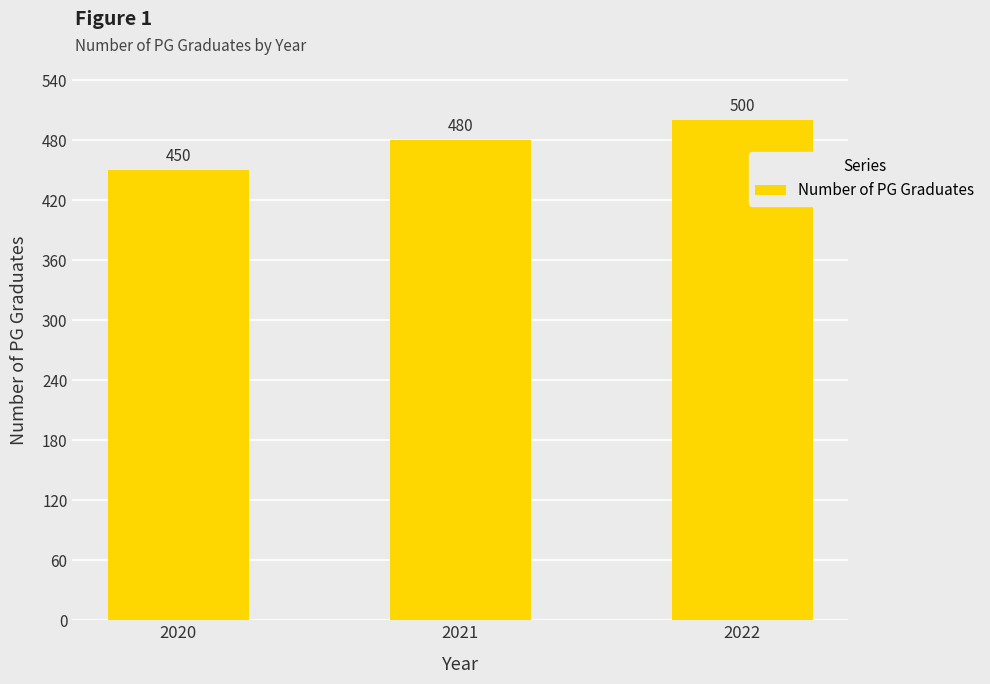

The value at 2022 is 124. True or false?

False